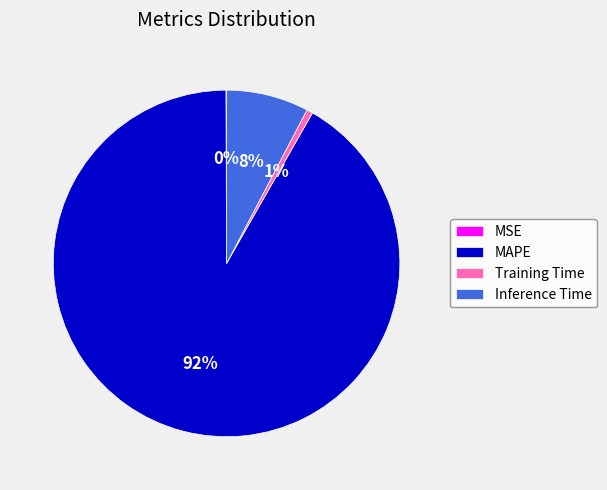

To the nearest percent, what is the average slice percentage?

25%